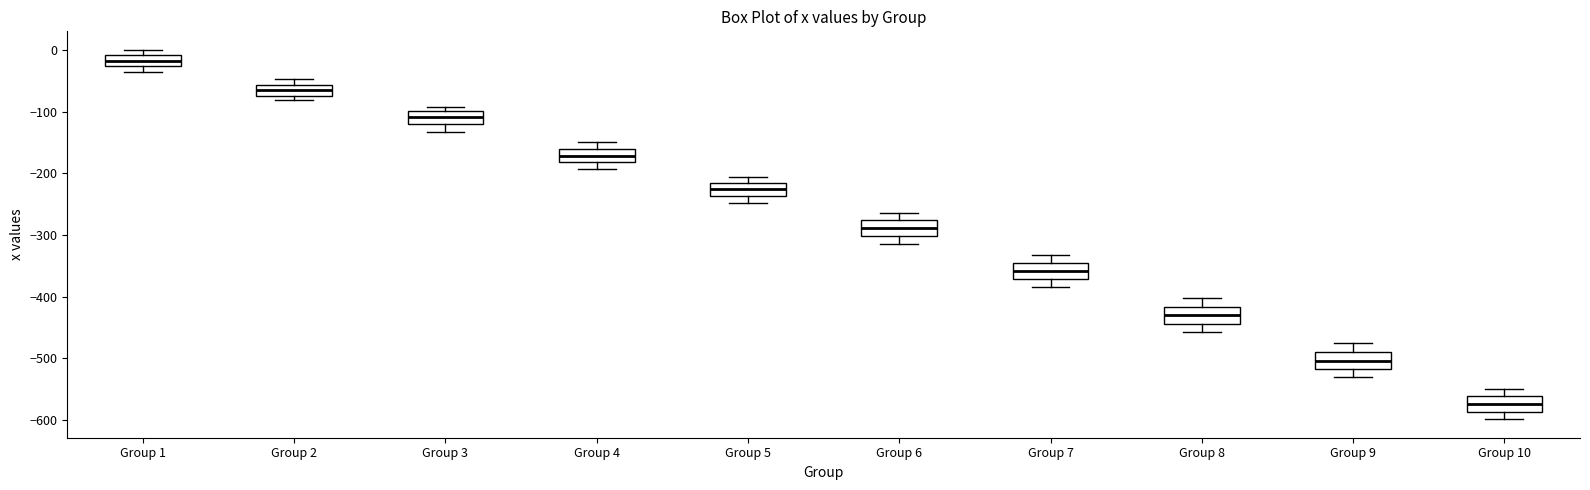

Reading left to right, read every box against the y-axis: the position of its median line, the range the box covers, and the ends of its whiskers. The values are not printed on the chart, so give them approximately, as read against the axis.

Group 1: median -20, box -30 to -10, whiskers -40 to 0
Group 2: median -70 (inside the box), box -70 to -60, whiskers -80 to -50
Group 3: median -110, box -120 to -100, whiskers -130 to -90
Group 4: median -170, box -180 to -160, whiskers -190 to -150
Group 5: median -230, box -240 to -220, whiskers -250 to -210
Group 6: median -290, box -300 to -280, whiskers -310 to -260
Group 7: median -360, box -370 to -340, whiskers -380 to -330
Group 8: median -430, box -440 to -420, whiskers -460 to -400
Group 9: median -500, box -520 to -490, whiskers -530 to -480
Group 10: median -570, box -590 to -560, whiskers -600 to -550